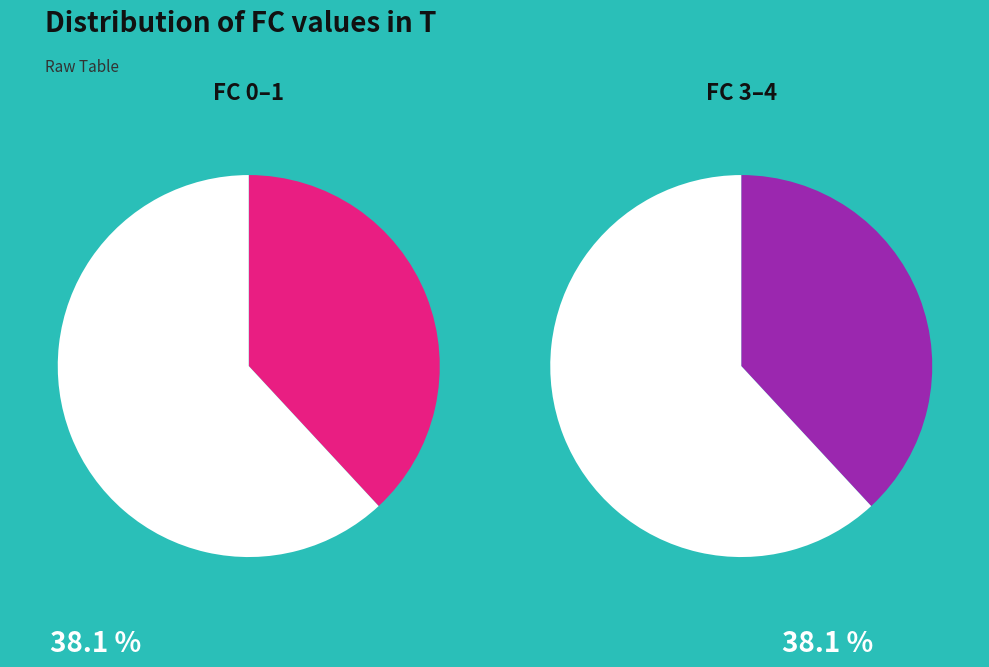

Is 6 the majority of the pie?

No